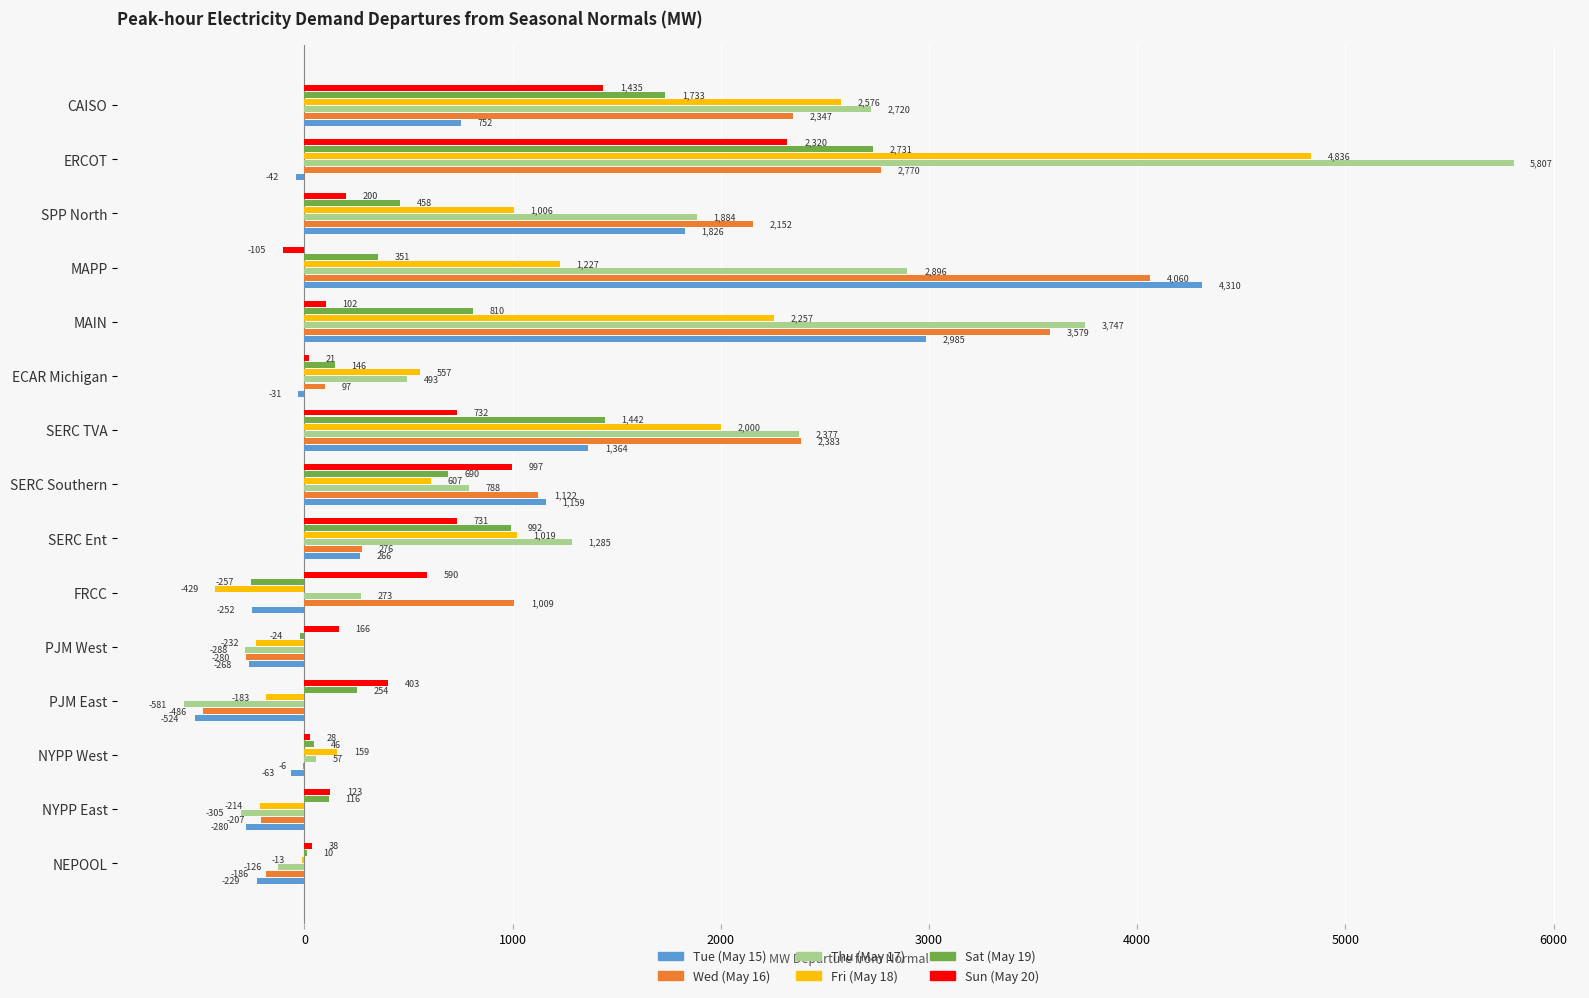

The Fri (May 18) series shows 3036.0 at MAIN. True or false?

False